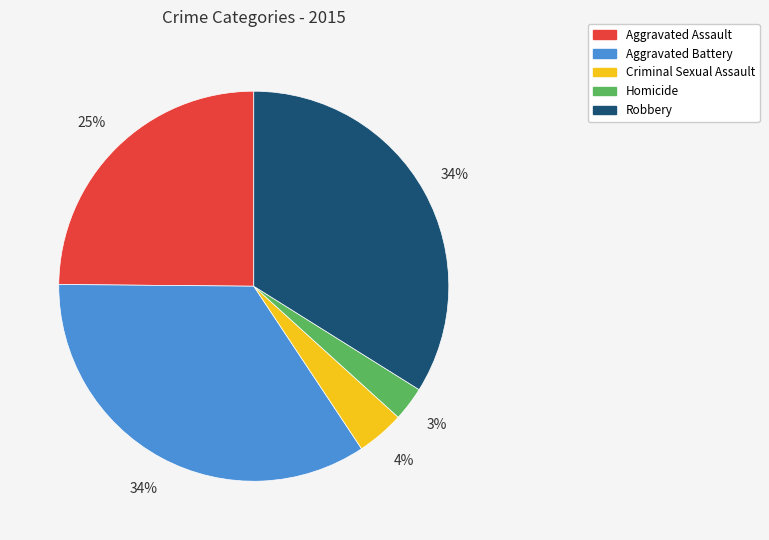

The Aggravated Assault slice represents 38% of the pie. True or false?

False